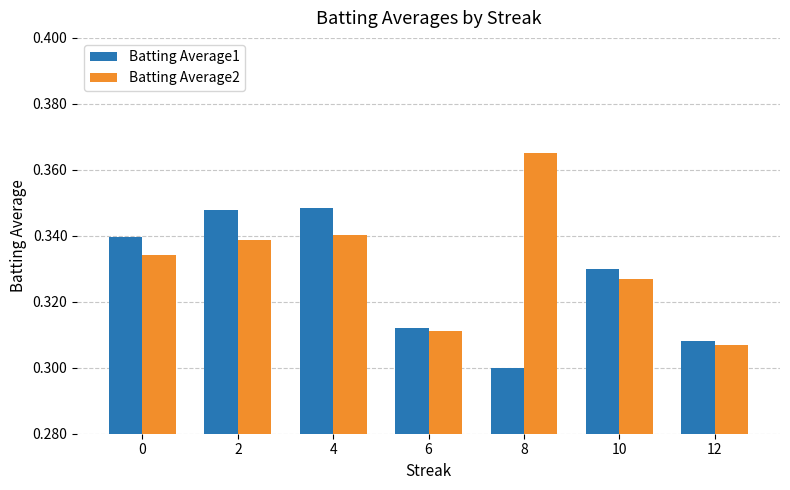

How many groups of bars are there?

7